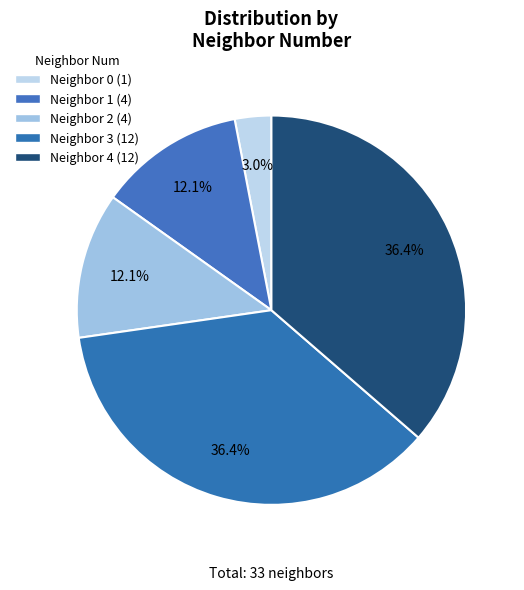

To the nearest percent, what is the average slice percentage?

20%